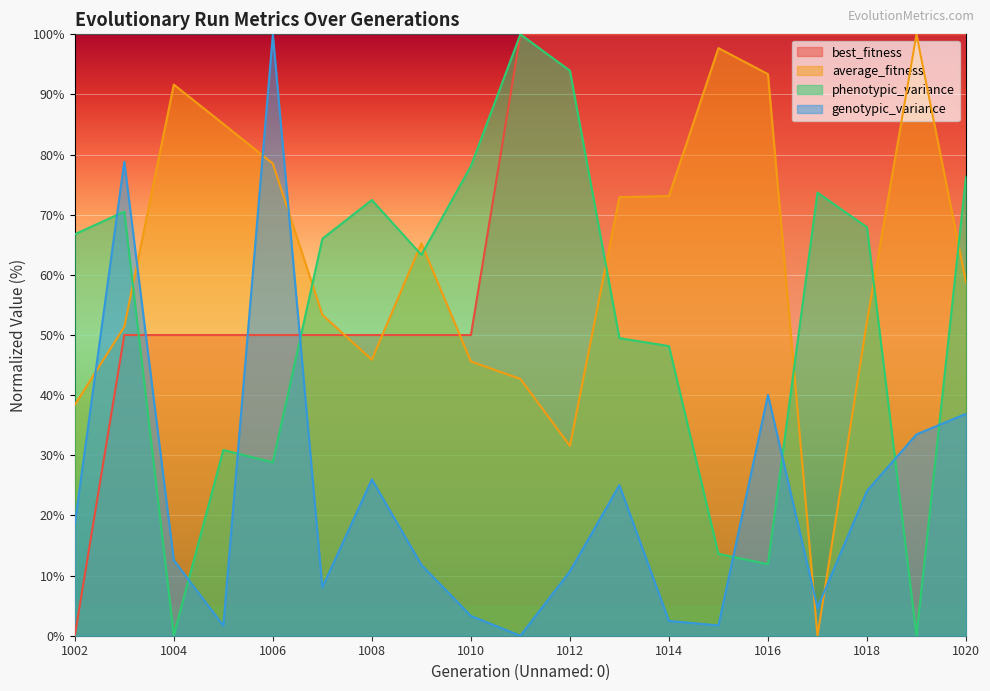

Where do genotypic_variance and phenotypic_variance first cross each other?

1002 and 1003